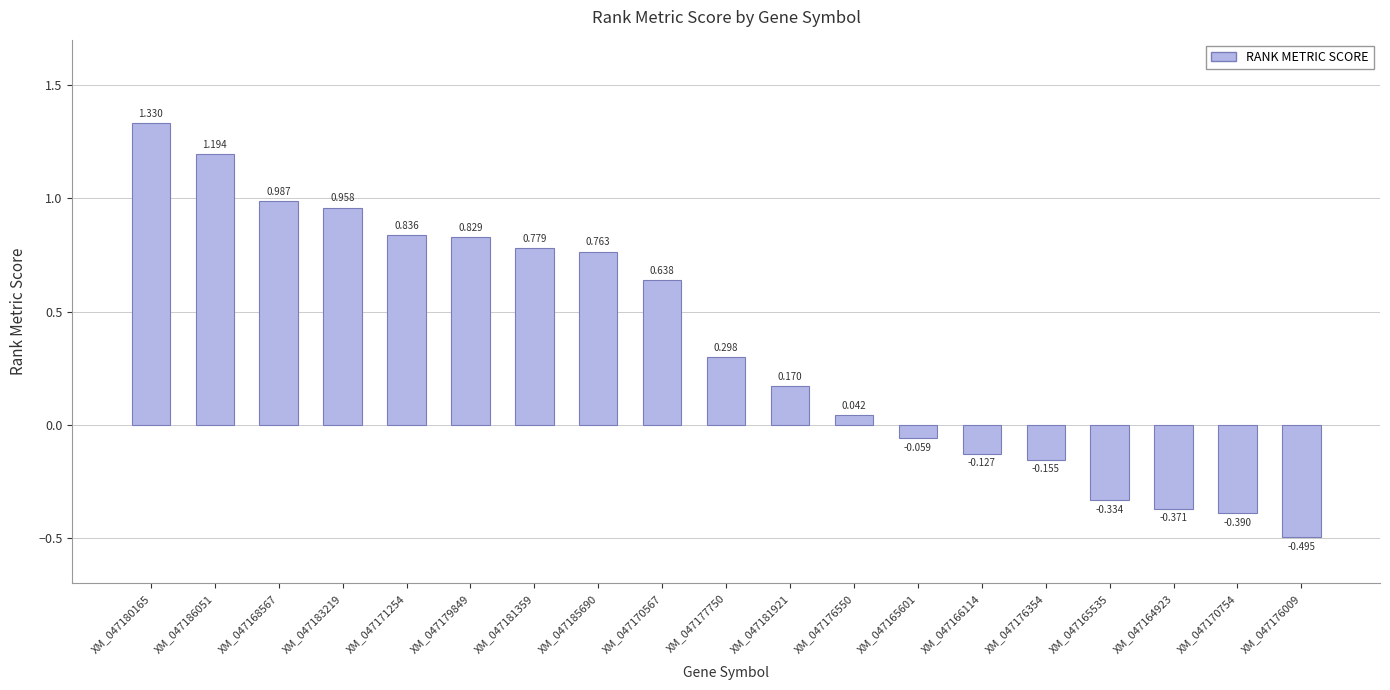

Rank the categories by value from lowest to highest.

XM_047176009, XM_047170754, XM_047164923, XM_047165535, XM_047176354, XM_047166114, XM_047165601, XM_047176550, XM_047181921, XM_047177750, XM_047170567, XM_047185690, XM_047181359, XM_047179849, XM_047171254, XM_047183219, XM_047168567, XM_047186051, XM_047180165